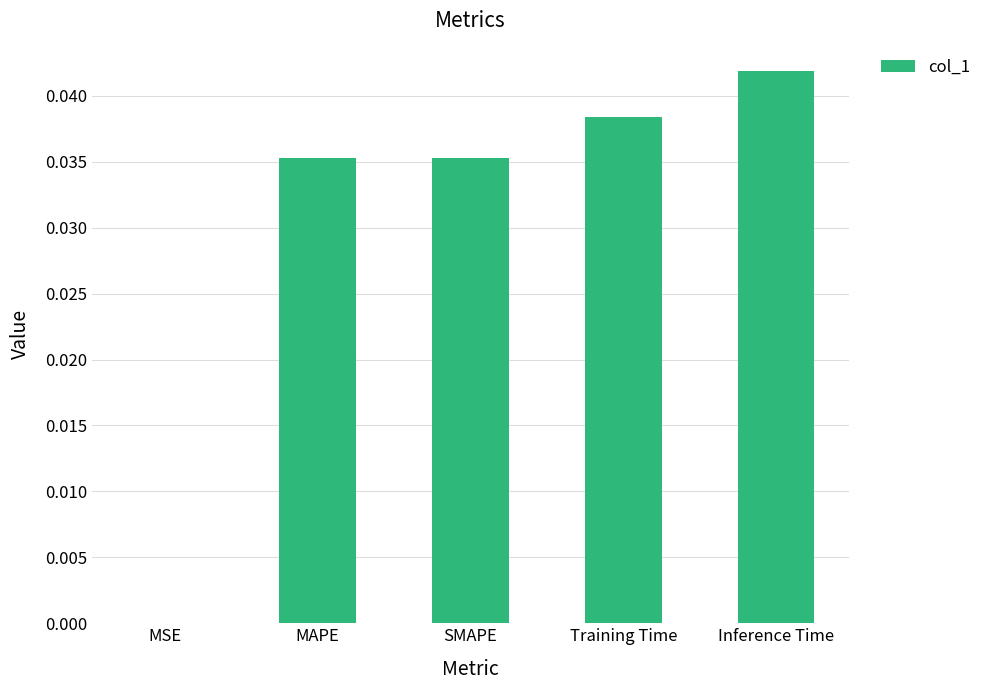

The value at SMAPE is 0.0. True or false?

True